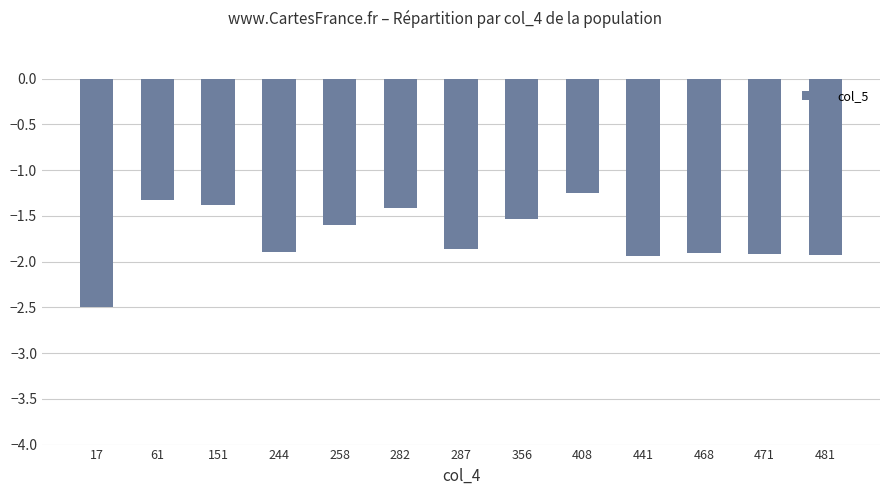

The chart shows a value of -2.1 at 356. True or false?

False